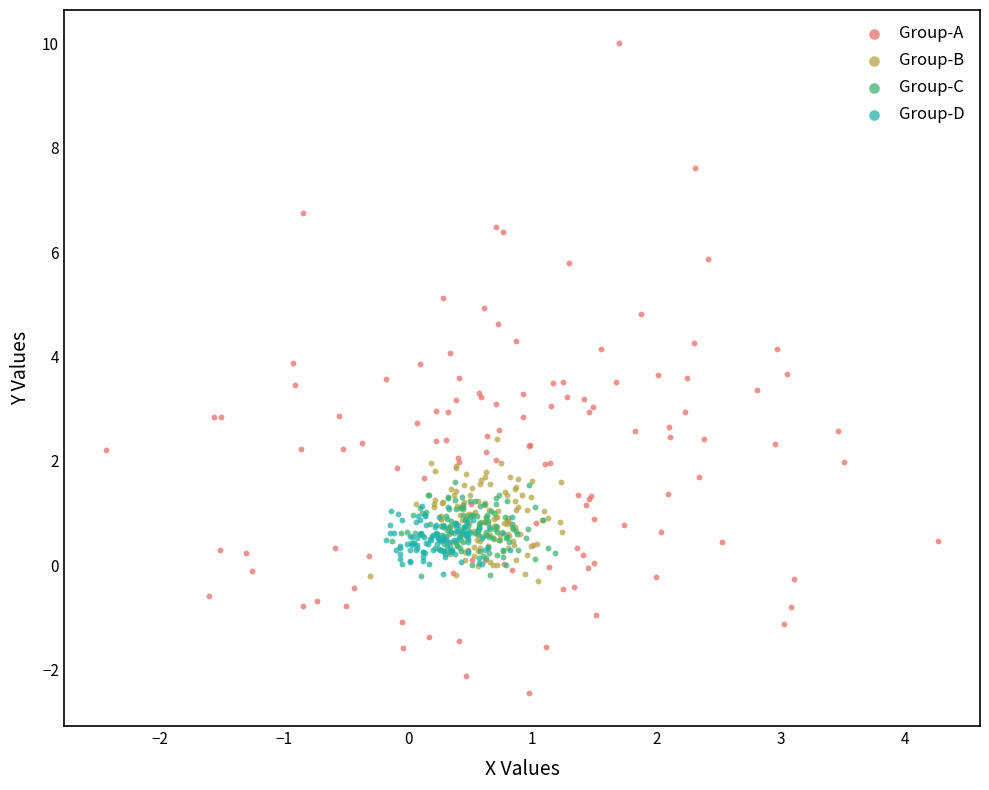

Which series reaches the maximum Y coordinate?

Group-A